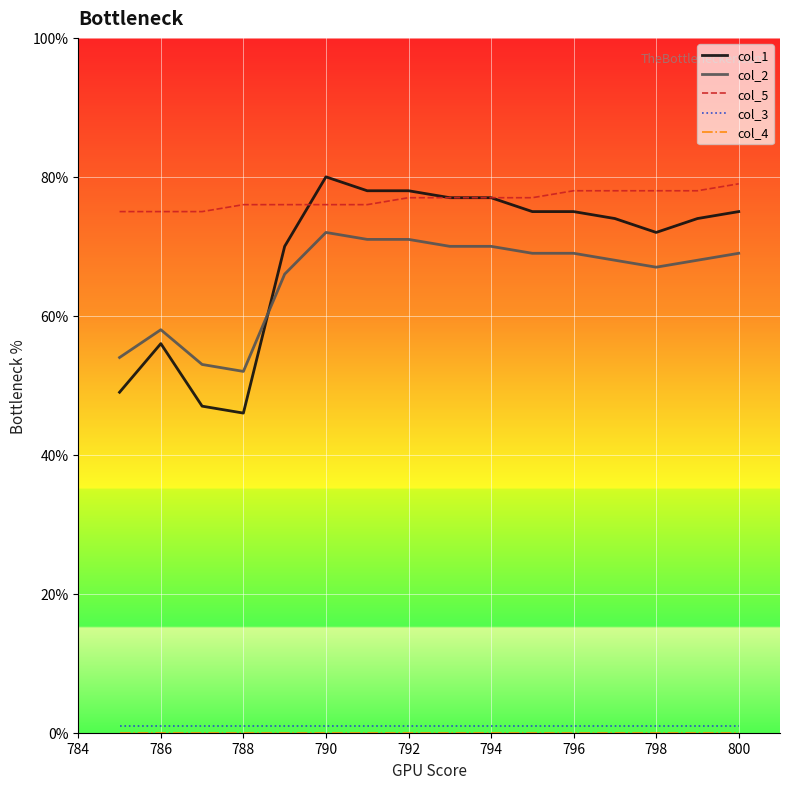

Which series has the largest total across all categories?

col_5